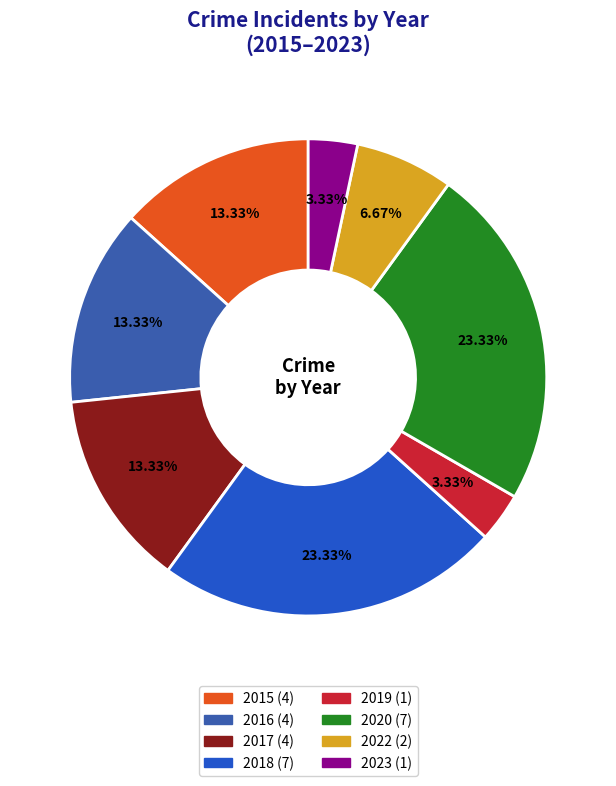

Count the number of slices in the pie.

8